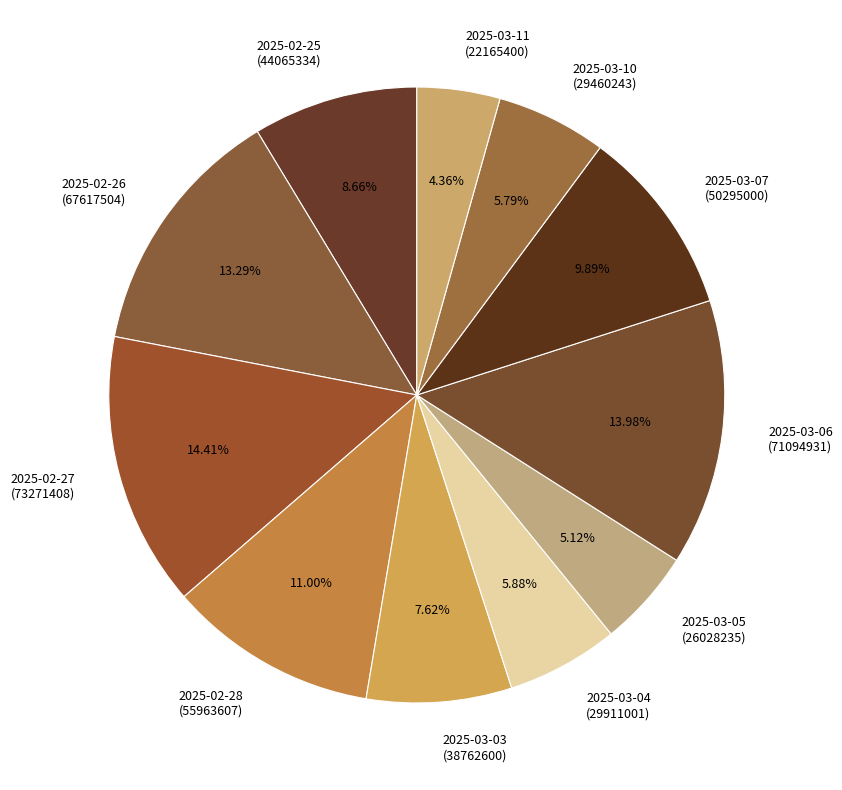

Does any single category account for the majority?

No